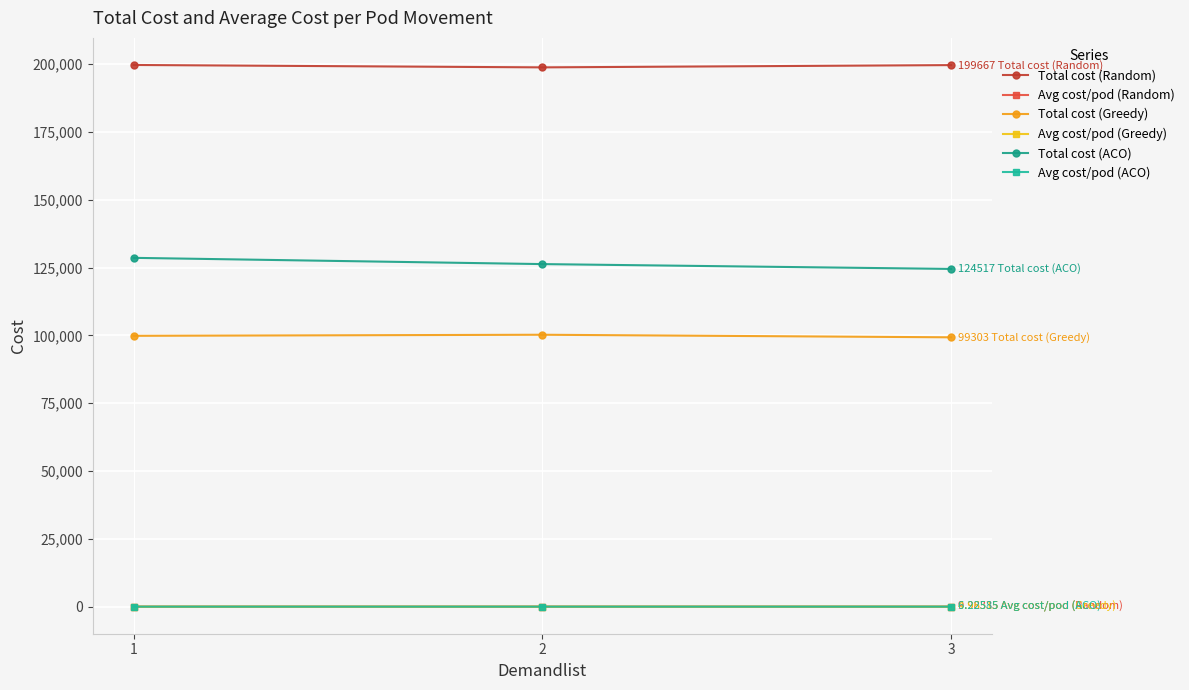

What value does the Avg cost/pod (Random) series have at 2?

9.9